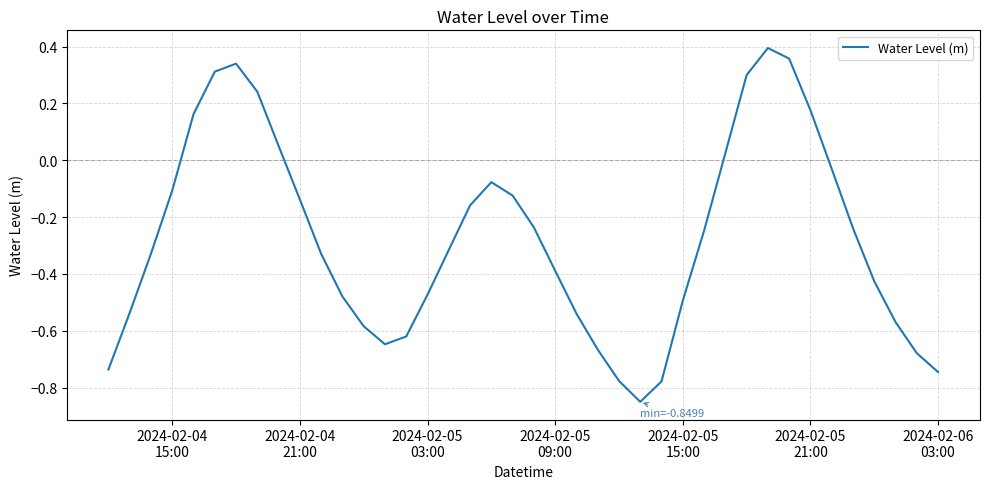

What is the difference between the maximum and minimum values?

1.2